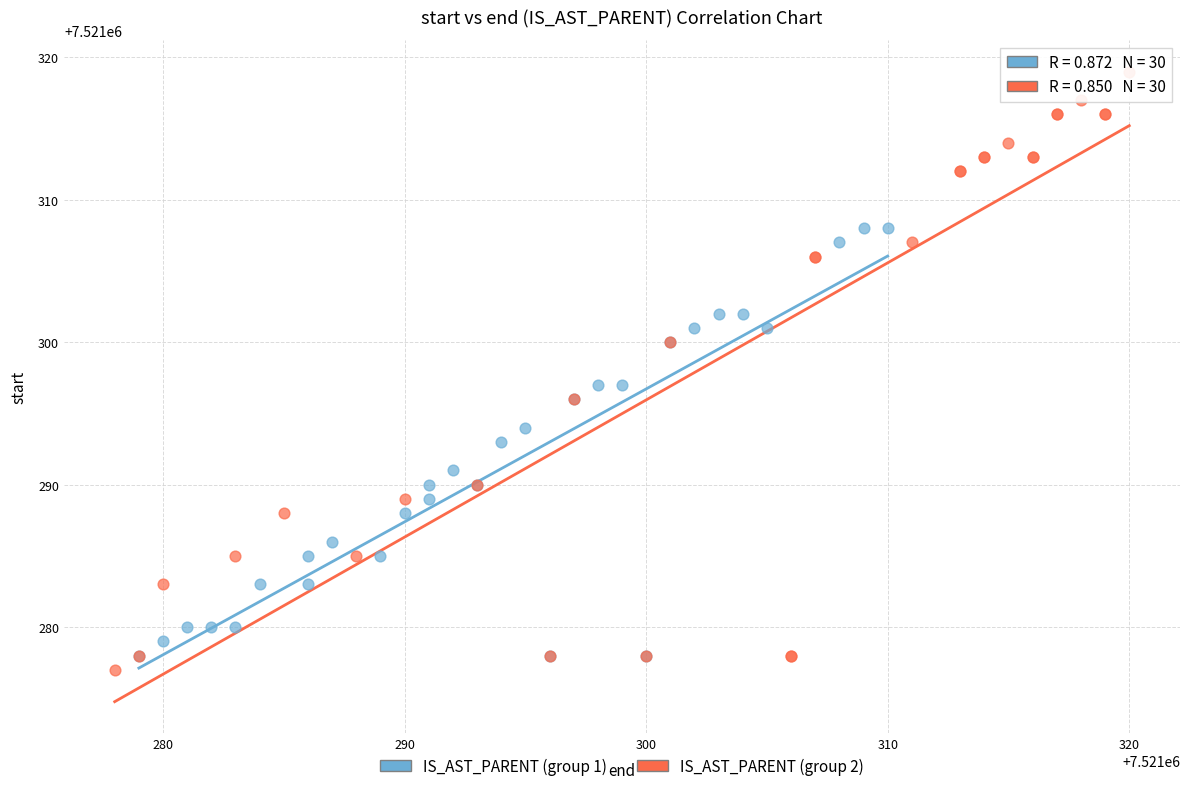

Which series reaches the maximum Y coordinate?

IS_AST_PARENT (group 2)